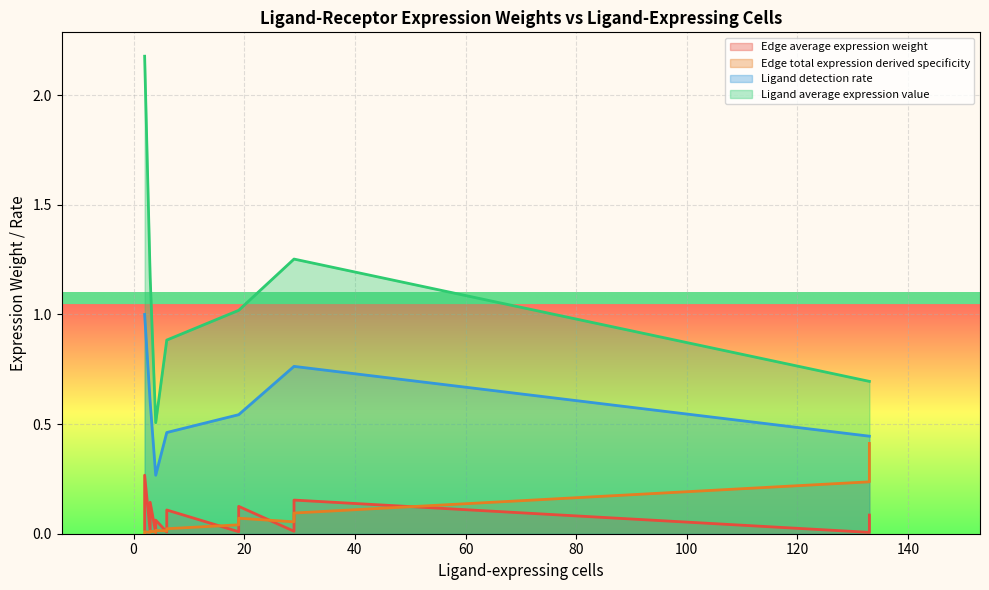

True or false: Edge total expression derived specificity has a value of 0.0 at 12.

True